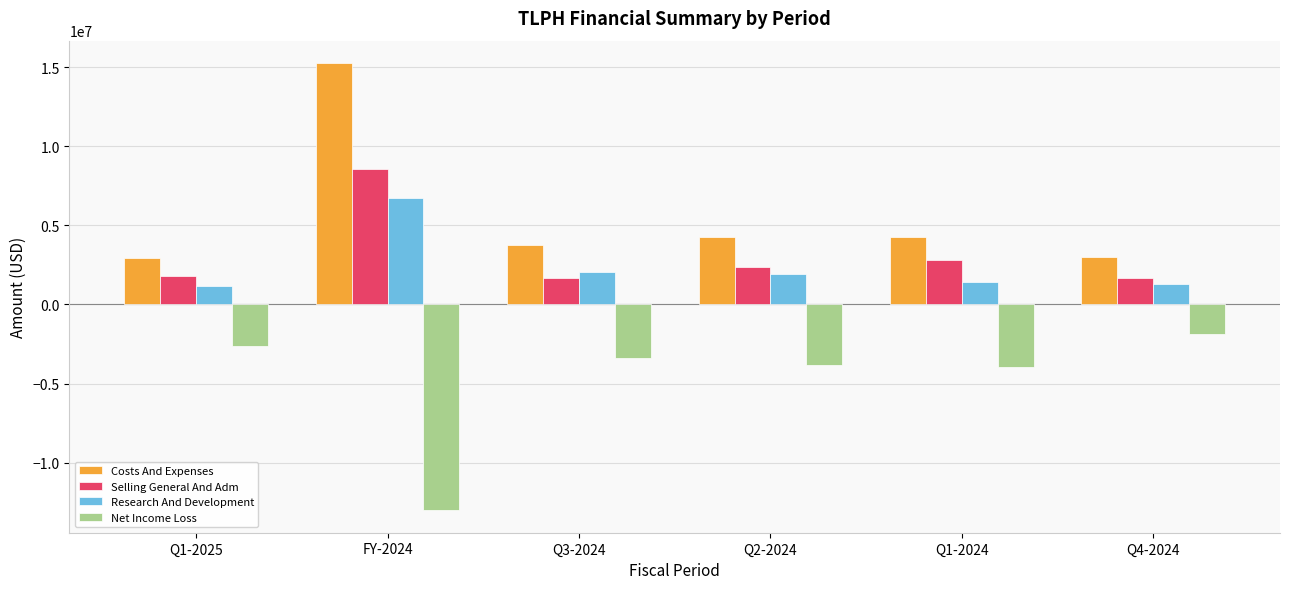

Which label corresponds to the largest value in the chart?

FY-2024